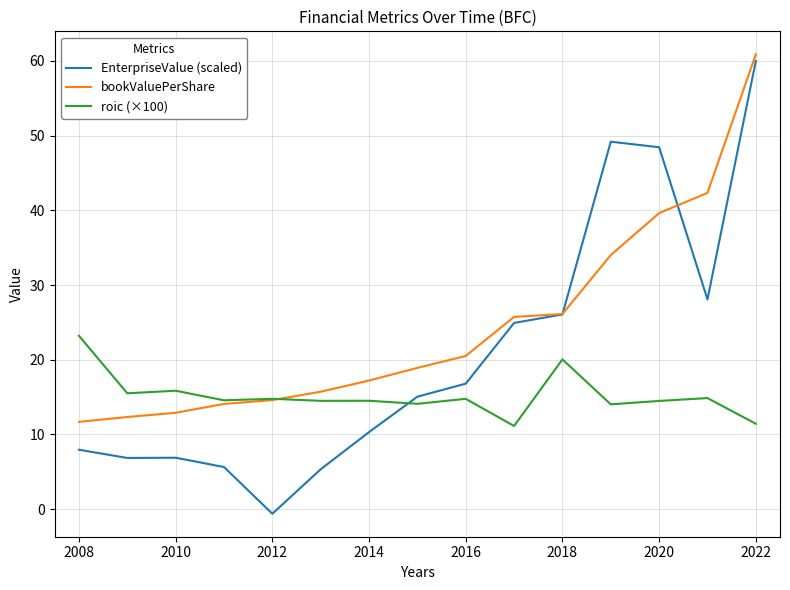

Which series ends up on top after the final intersection of EnterpriseValue (scaled) and bookValuePerShare?

bookValuePerShare